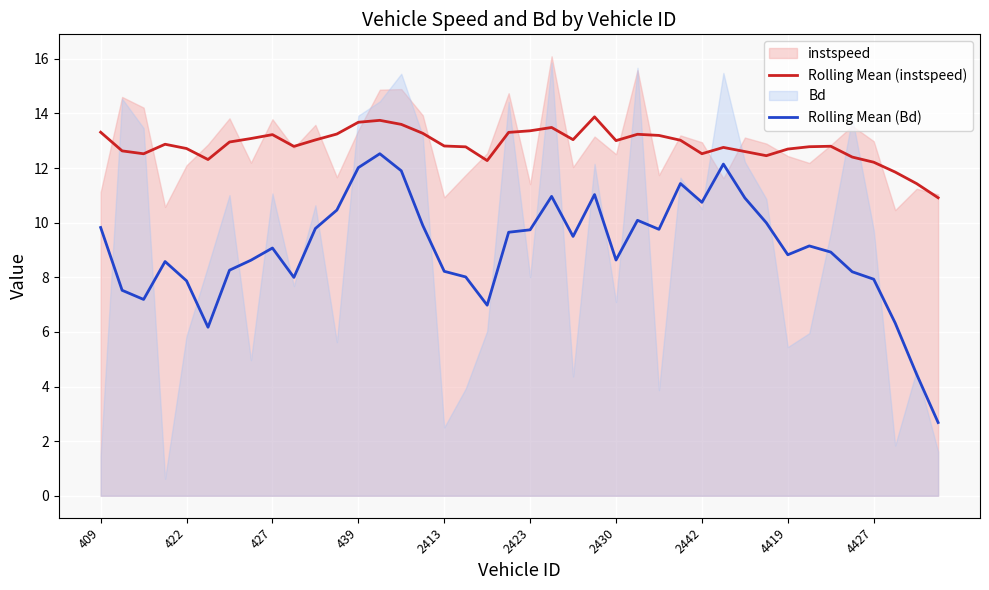

The Rolling Mean (instspeed) series shows 3.7 at 2430. True or false?

False